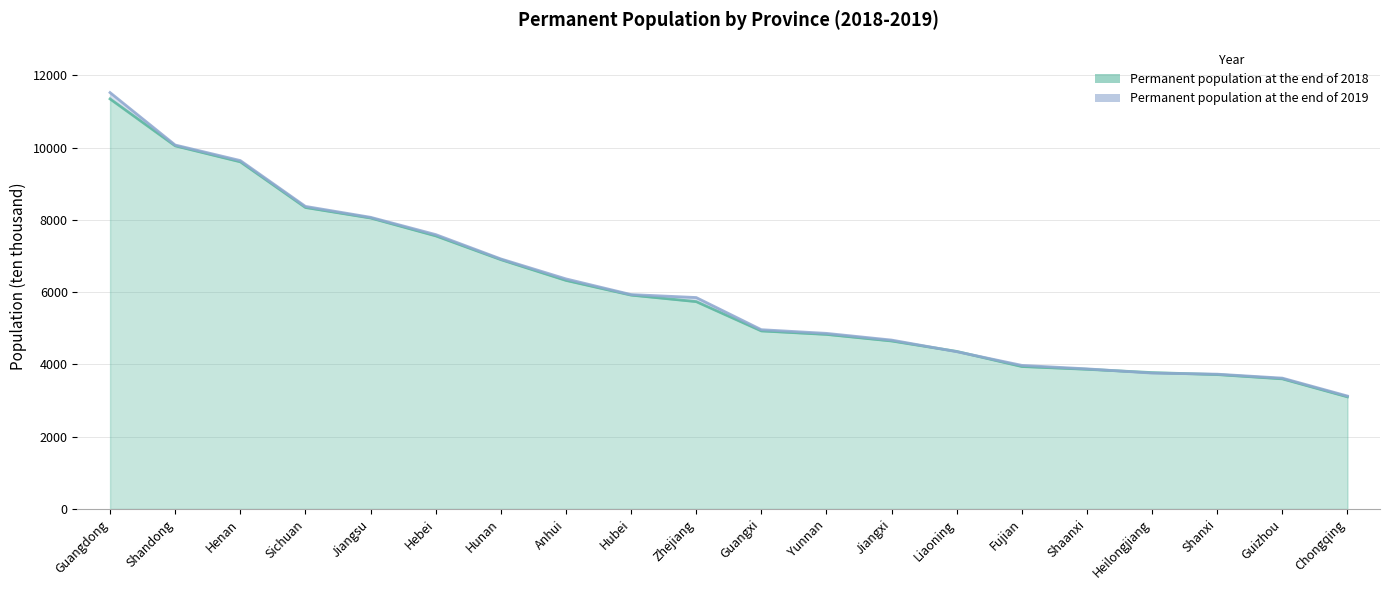

How many intersections are there between Permanent population at the end of 2018 and Permanent population at the end of 2019?

4